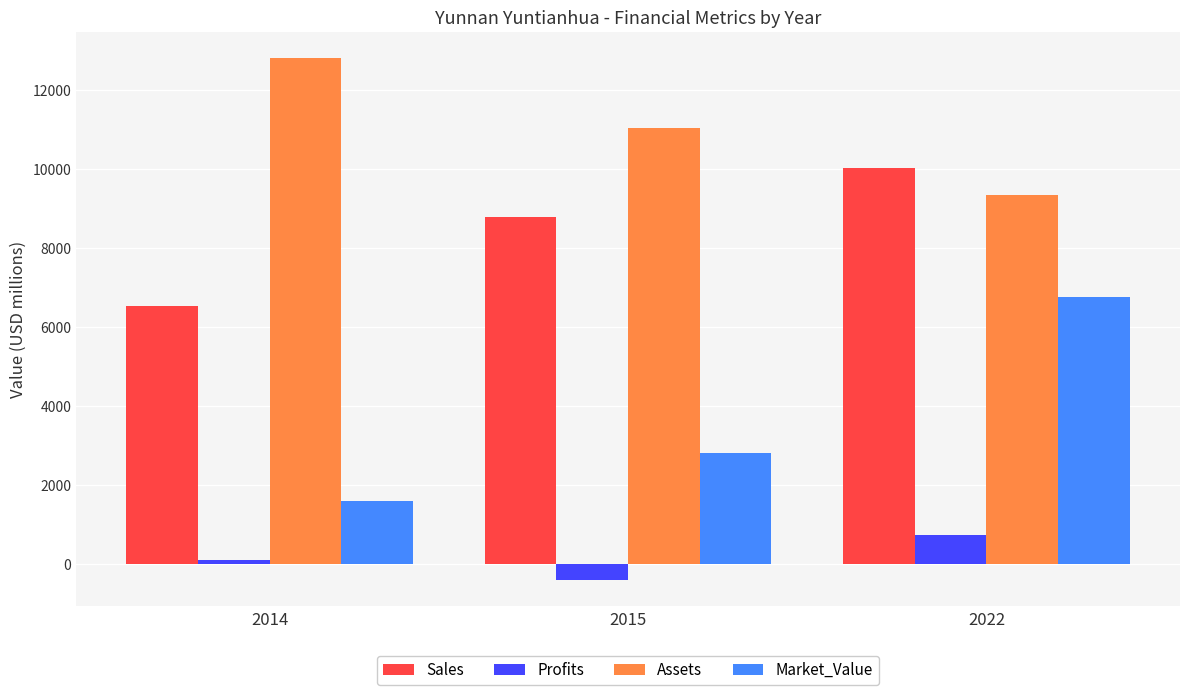

At how many categories does at least one series exceed 6361?

3